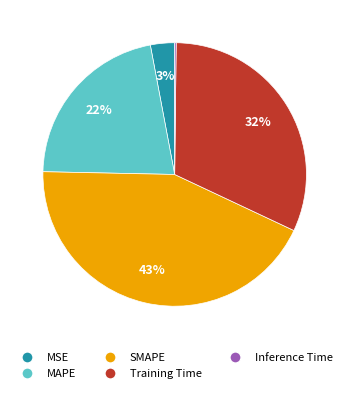

Does any single category account for the majority?

No